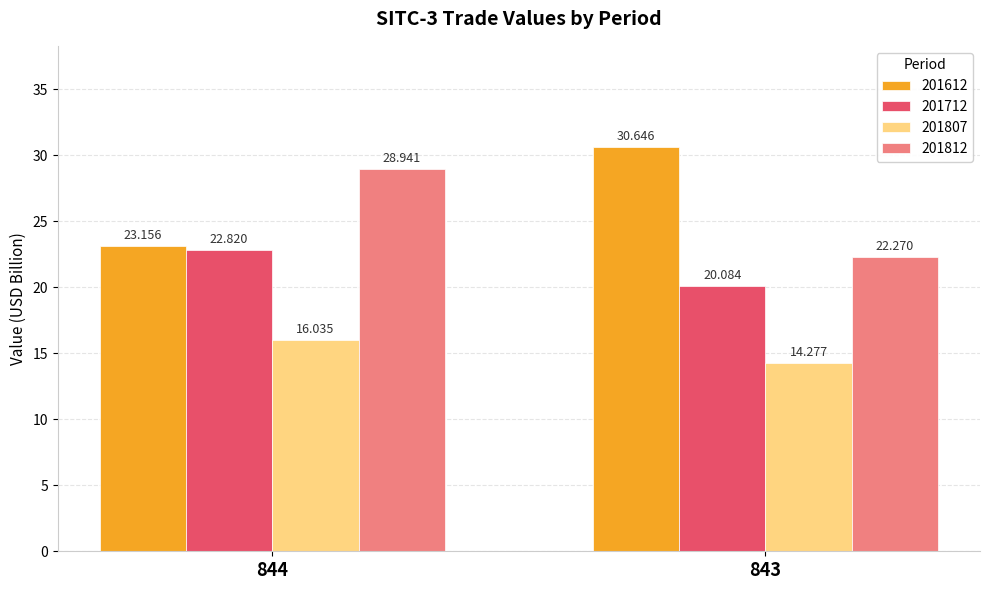

At which label does 201807 first exceed 16?

844